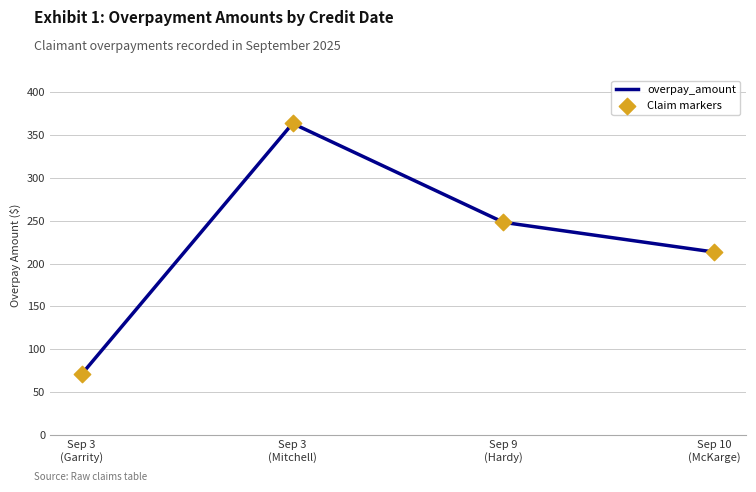

How many interior local peaks (higher than both neighbors) does the data have?

1